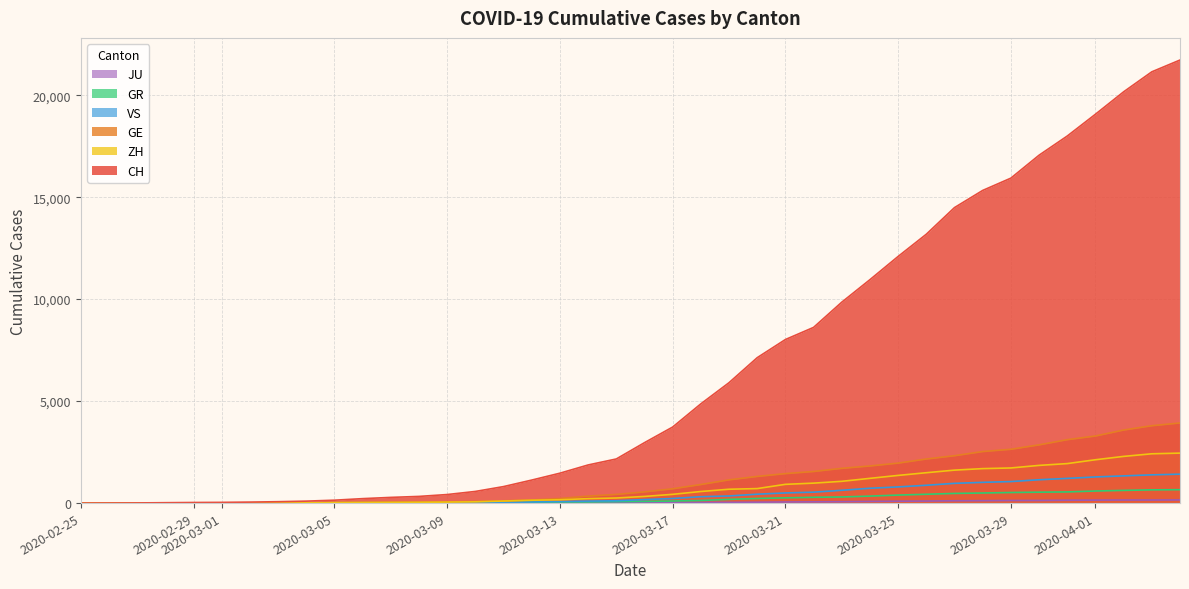

What is the greatest value displayed?

21722